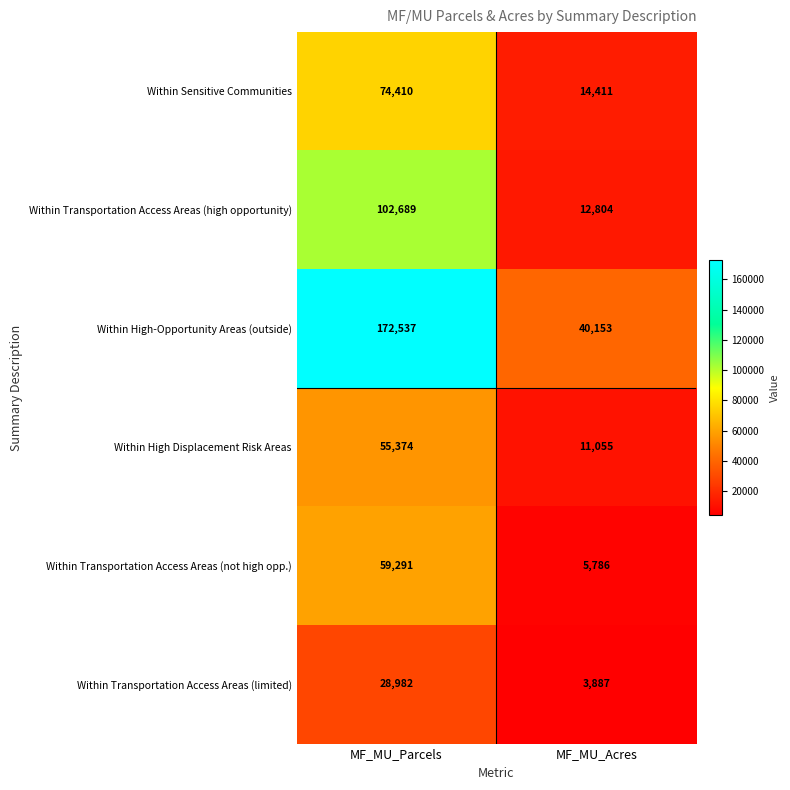

What is the approximate value of Within Transportation Access Areas (limited) at MF_MU_Acres?

3887.5